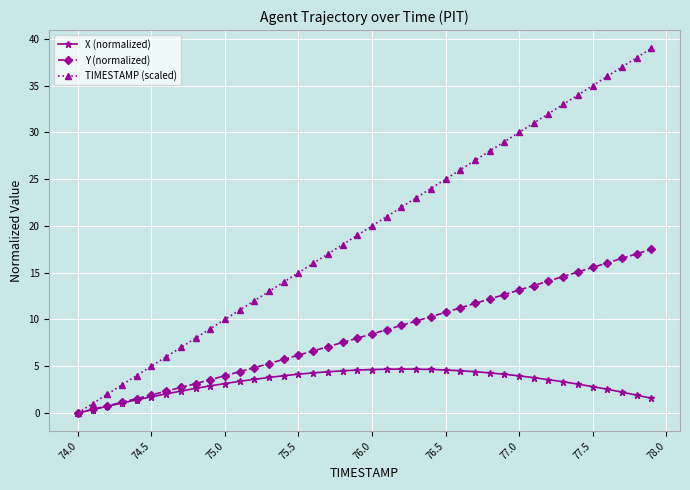

What is the maximum value for Y (normalized)?

17.5